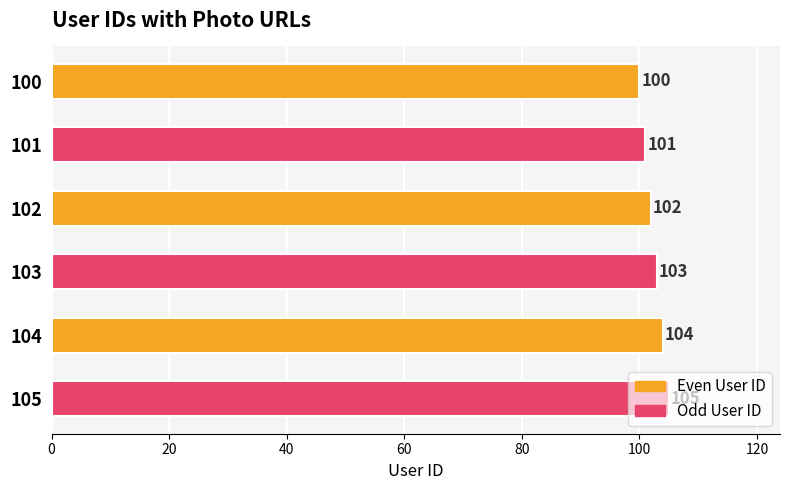

What is the maximum value shown in the chart?

105